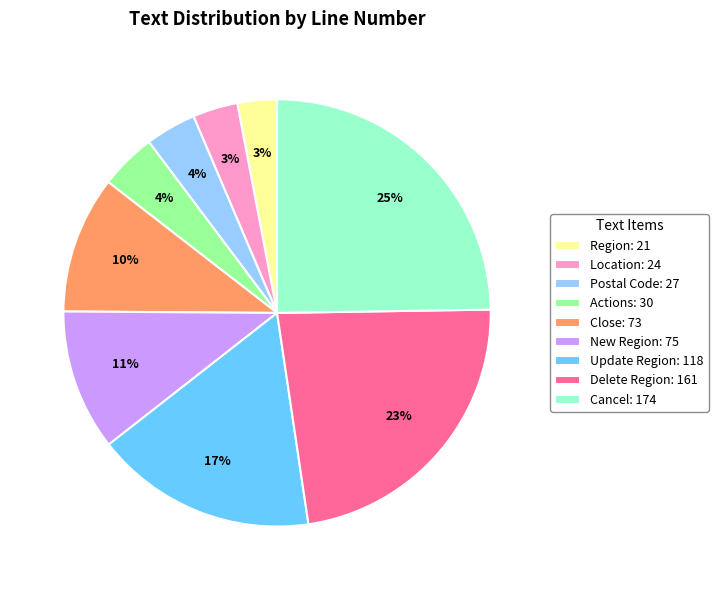

What percentage is the Postal Code slice, to the nearest percent?

4%